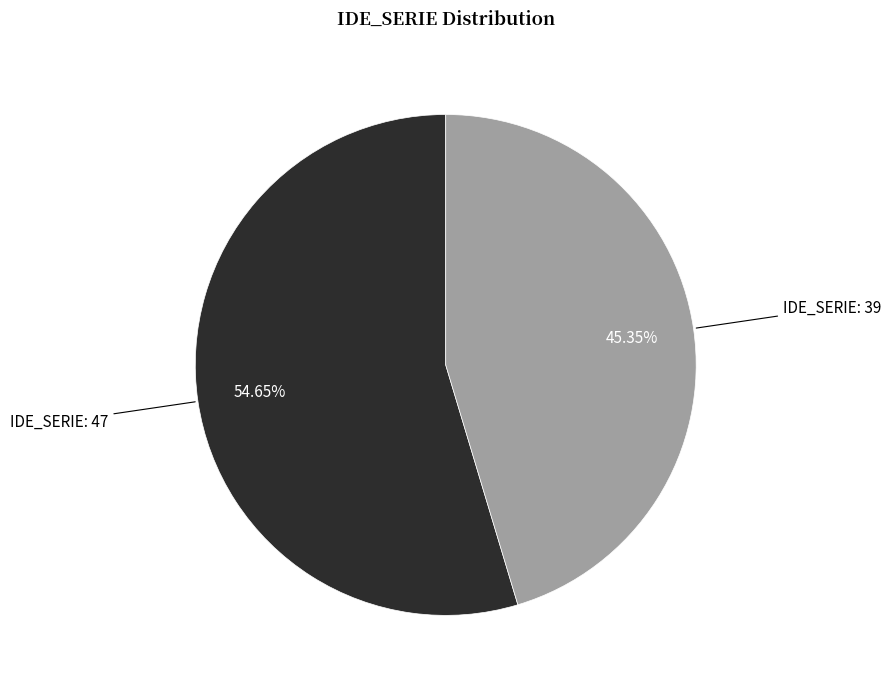

Does any single category account for the majority?

Yes